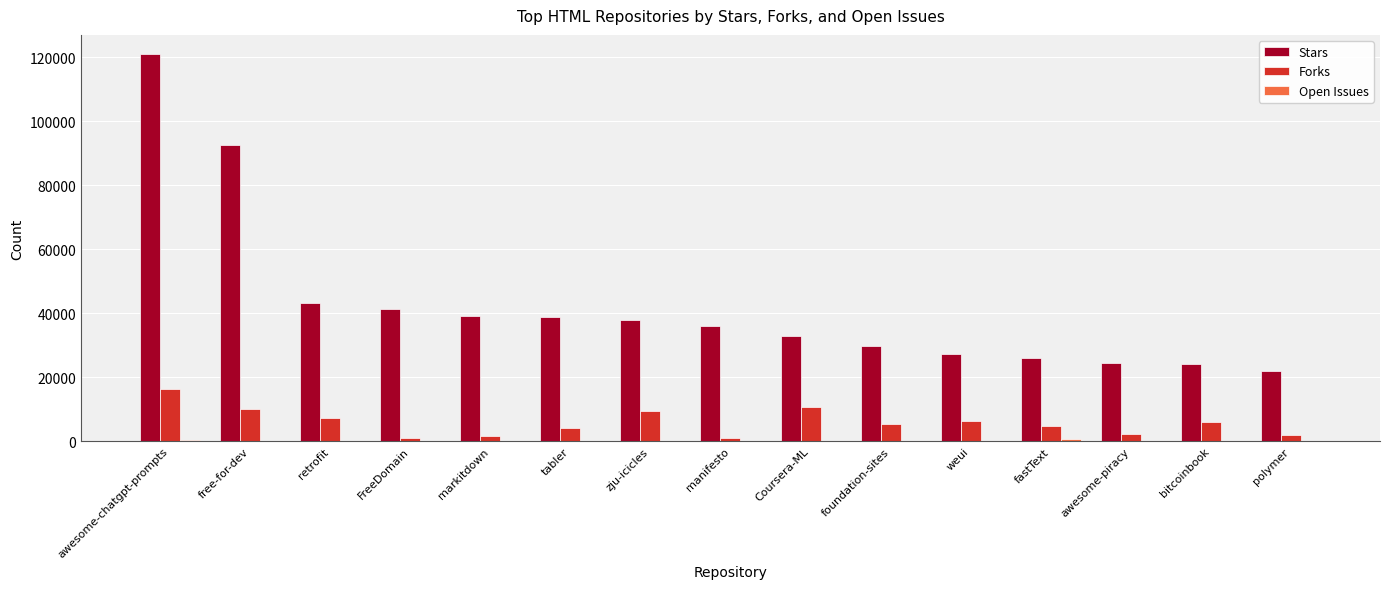

What is the sum of all Stars values?

636488